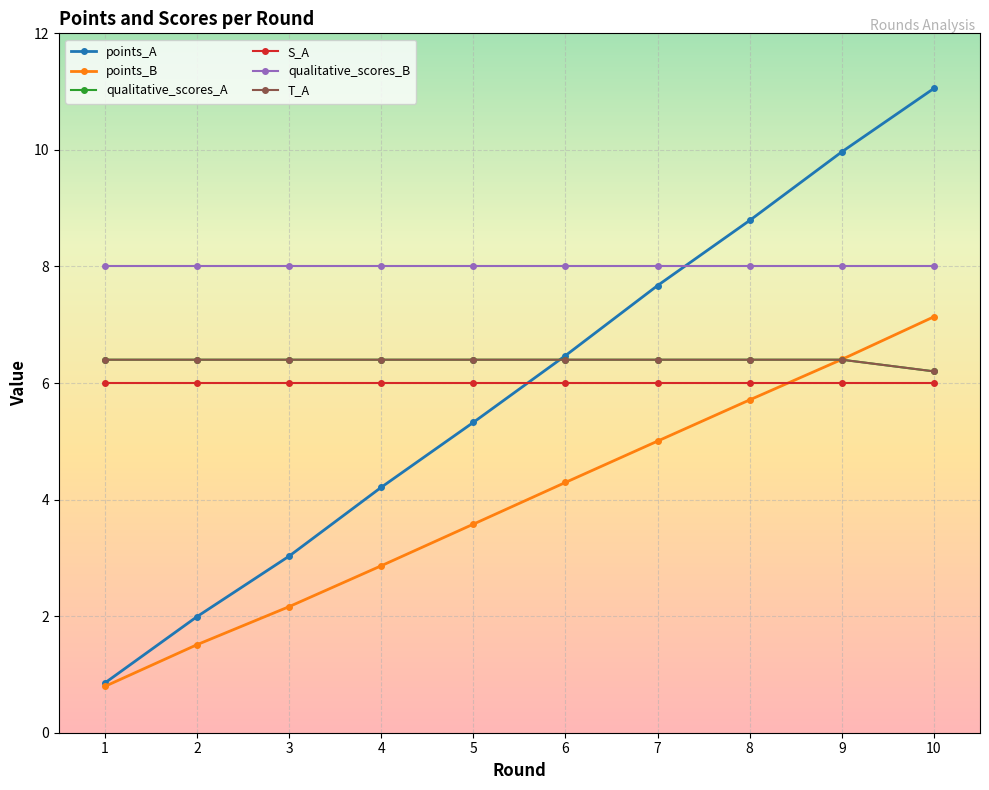

Is the value of T_A at 7 greater than the value of points_A at 2?

Yes